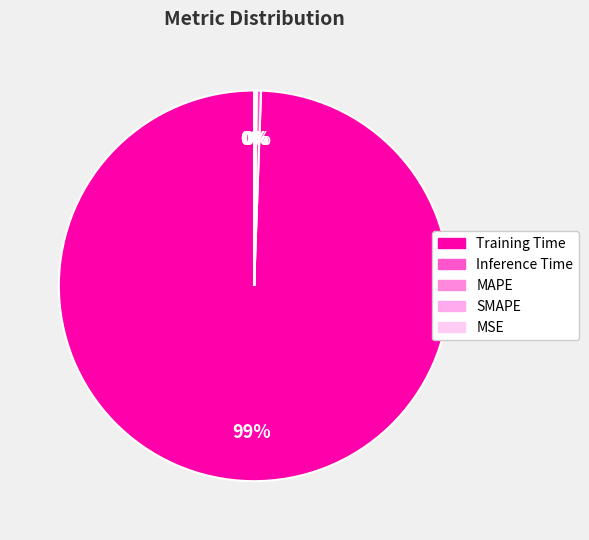

To the nearest percent, what is the difference between the largest and smallest slice percentages?

99%